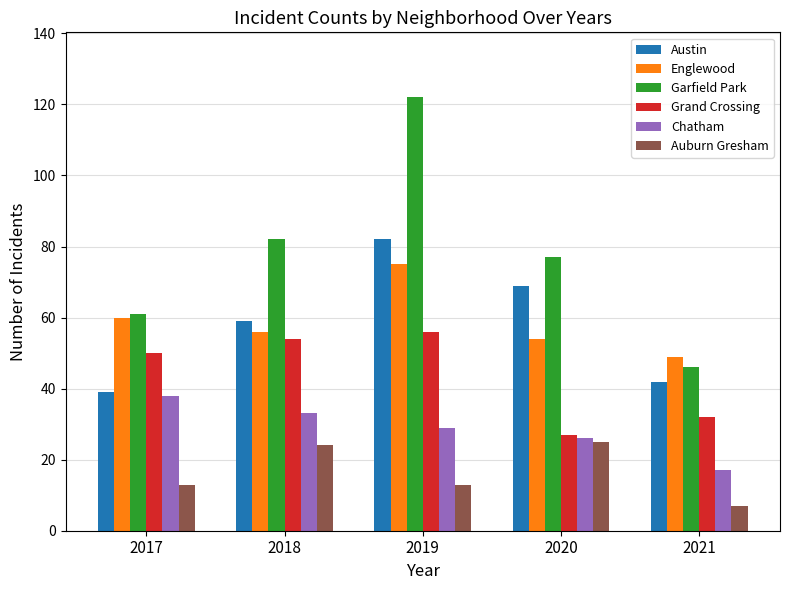

What is the value of the Chatham bar at the 3rd from the left?

29